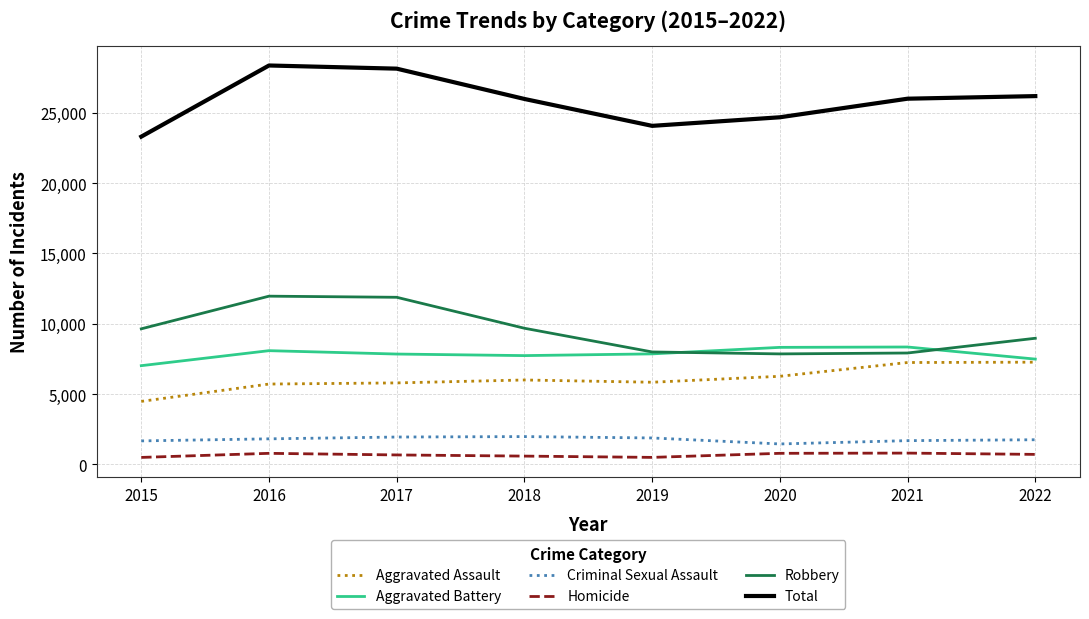

What is the spread (max minus min) of values at 2019?

23570